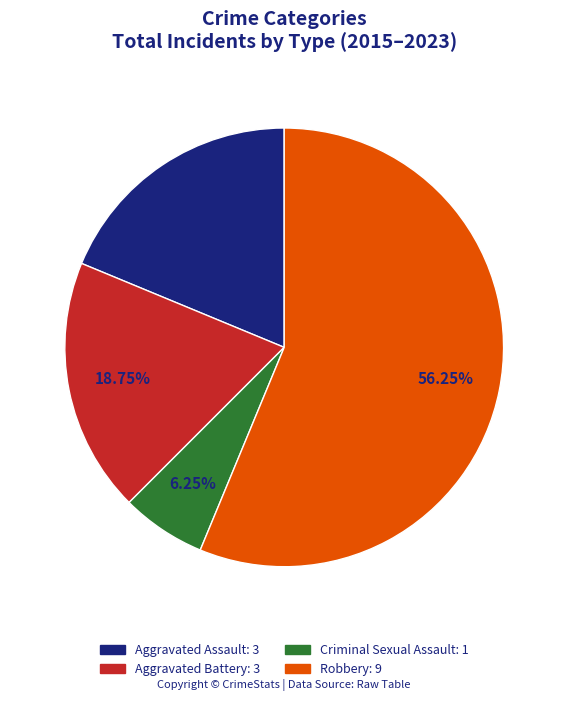

What is the total percentage of Robbery and Criminal Sexual Assault?

62.5%